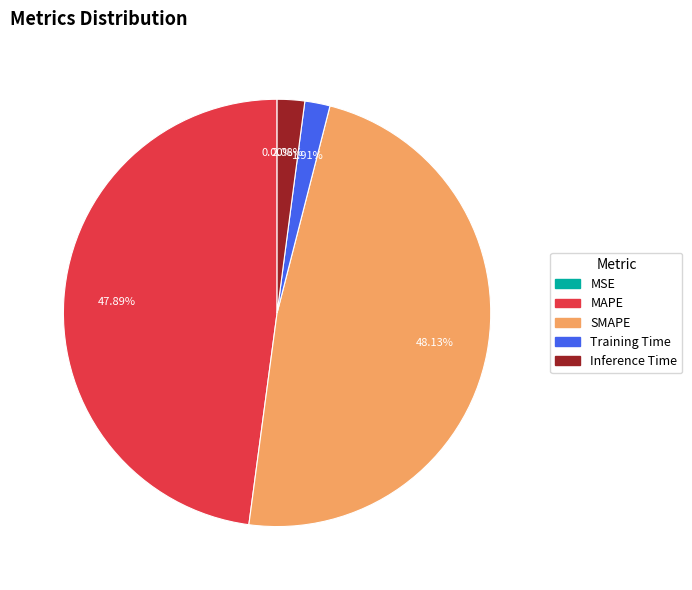

To the nearest percent, what is the difference between the Training Time and MAPE slice percentages?

46%